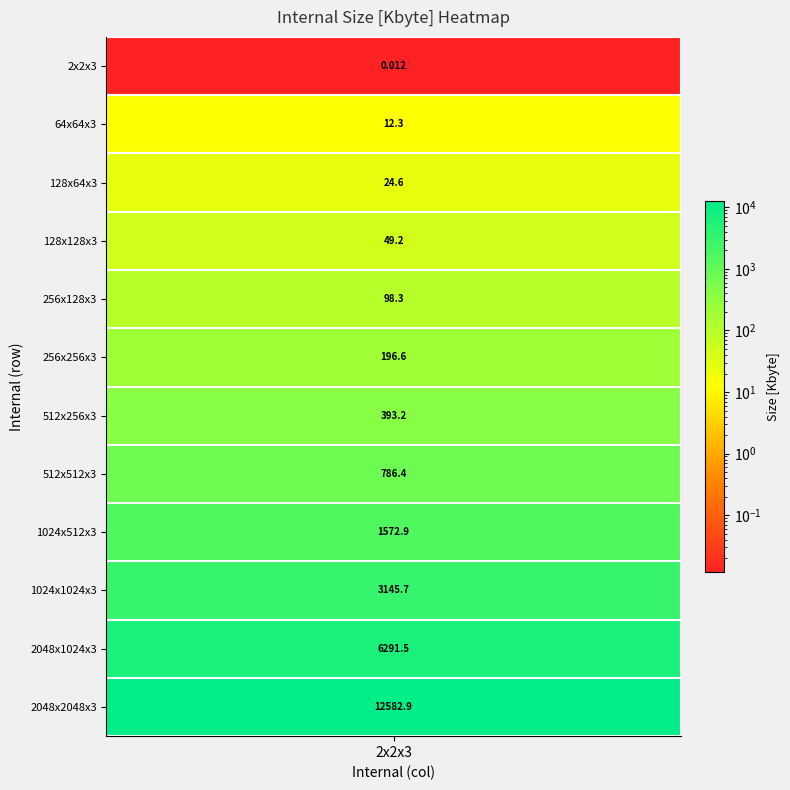

Reading left to right, what are all the values shown in this chart?

2x2x3=0.0	64x64x3=12.3	128x64x3=24.6	128x128x3=49.2	256x128x3=98.3	256x256x3=196.6	512x256x3=393.2	512x512x3=786.4	1024x512x3=1572.9	1024x1024x3=3145.7	2048x1024x3=6291.5	2048x2048x3=12582.9